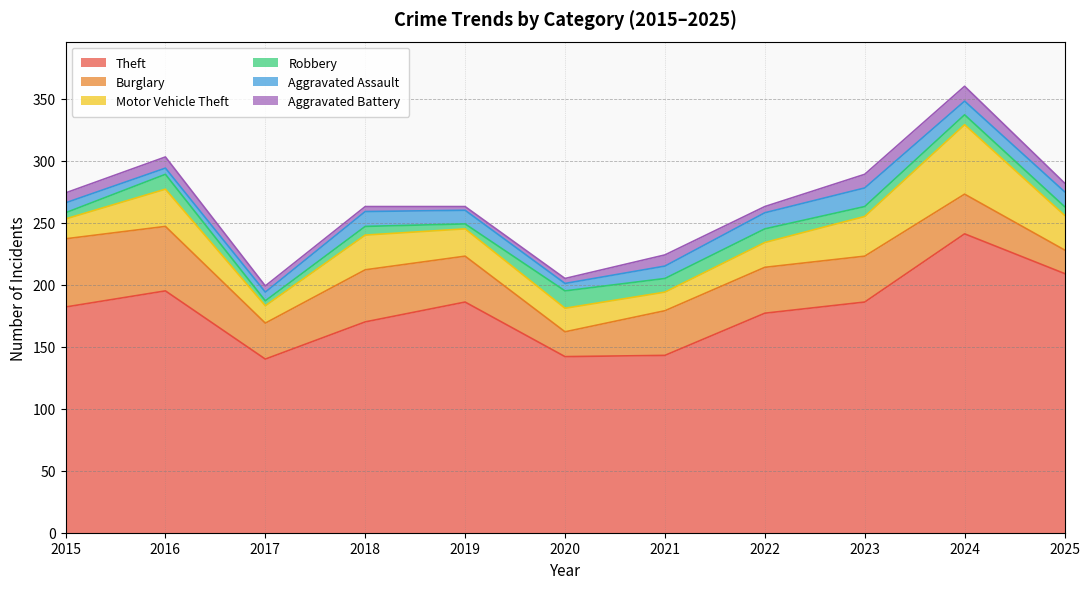

Count the number of categories in the chart.

11